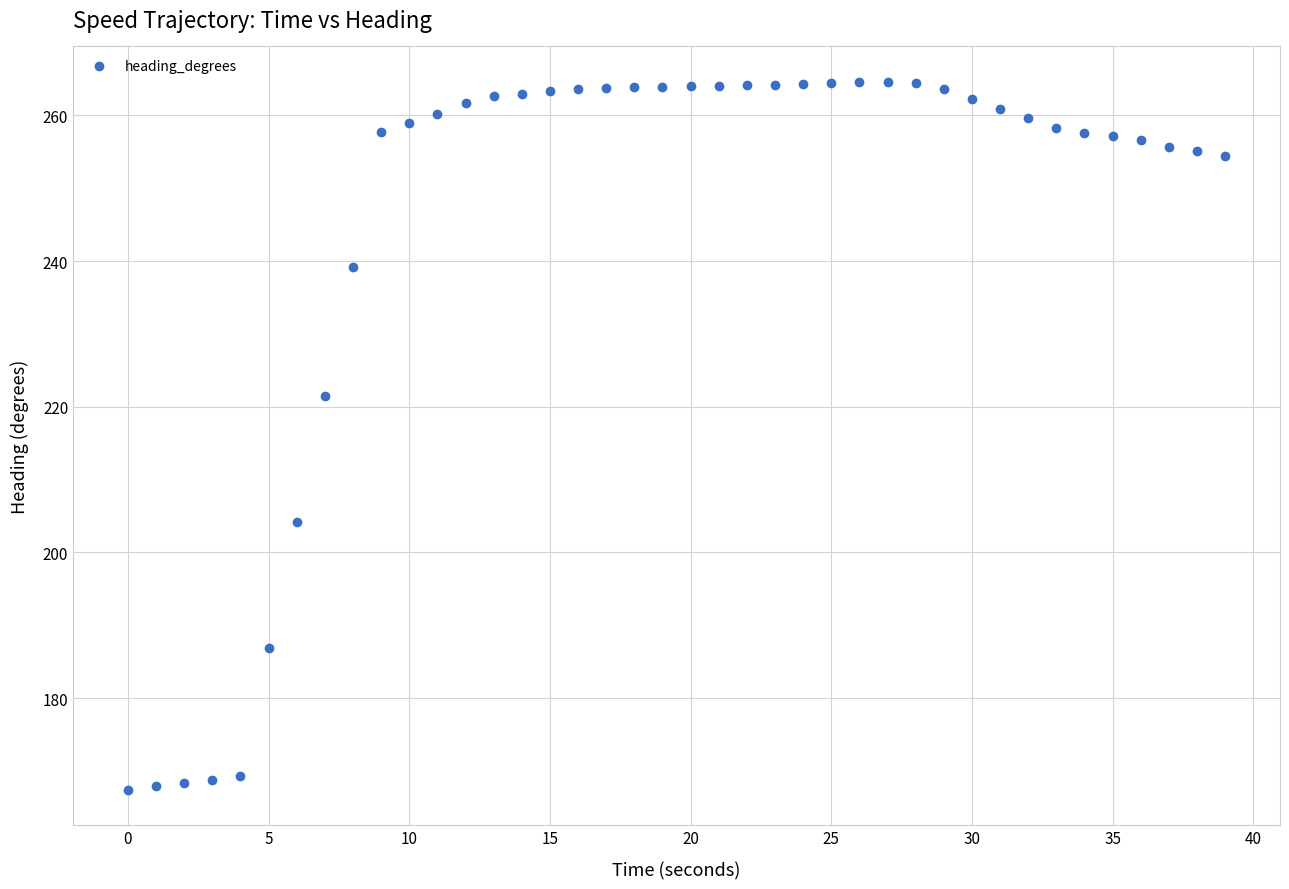

What is the range of X values (max minus min)?

39.0